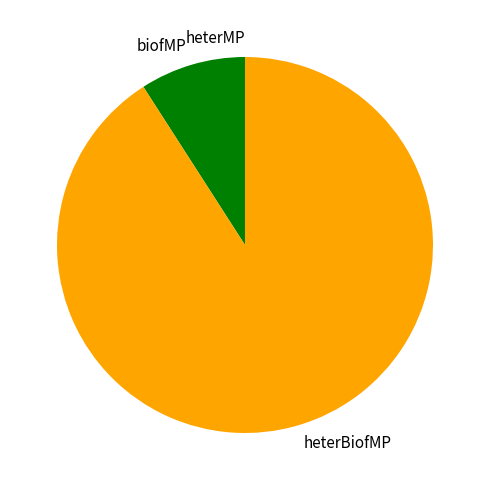

What is the largest slice in the pie chart?

heterBiofMP